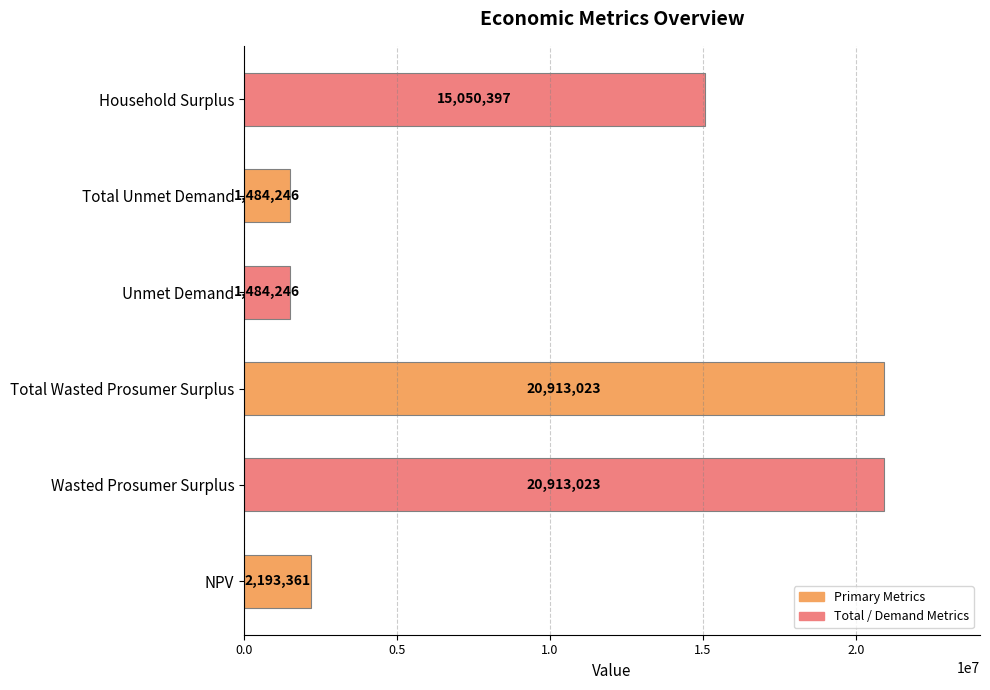

What is the minimum value shown in the chart?

1484246.2